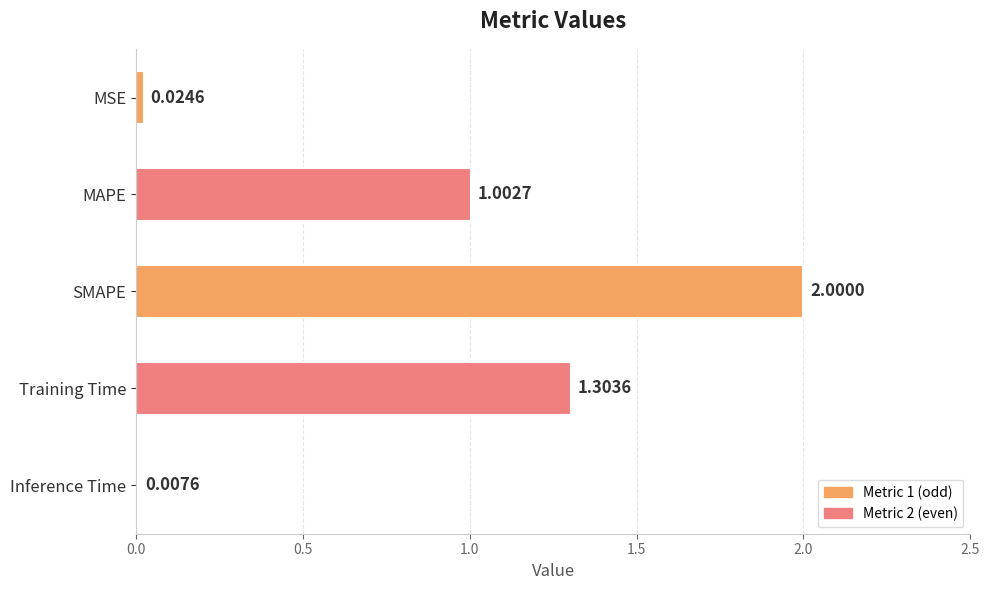

What is the sum of all values?

4.3